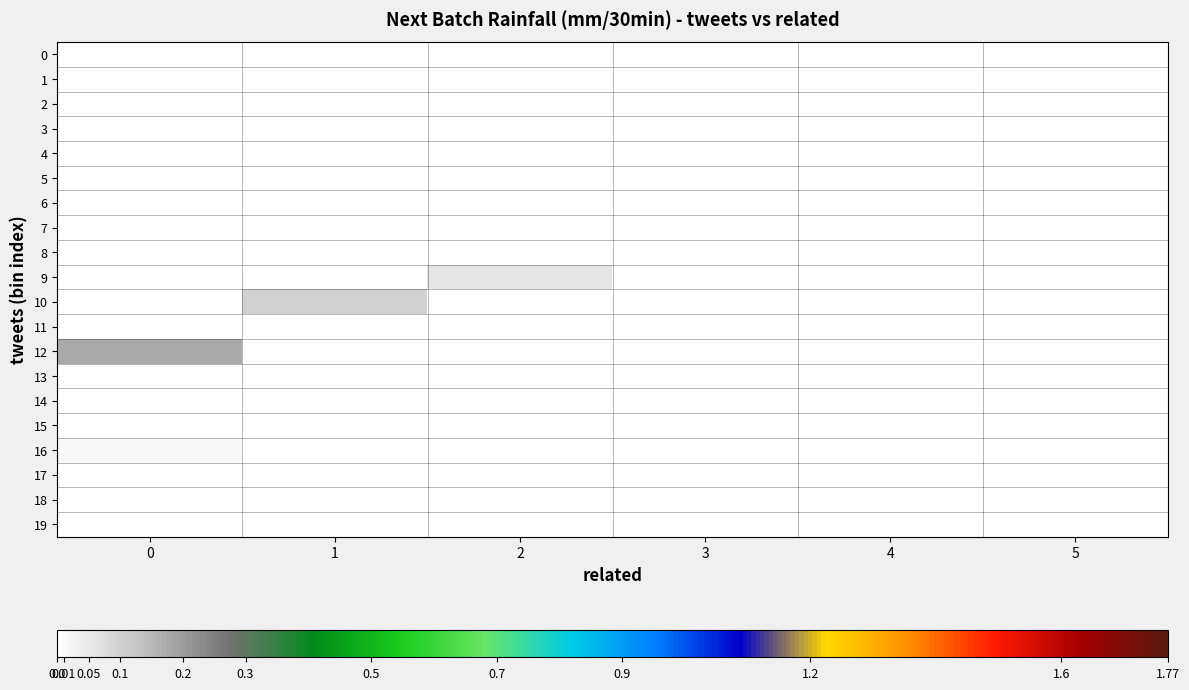

How many categories are shown in the chart?

6